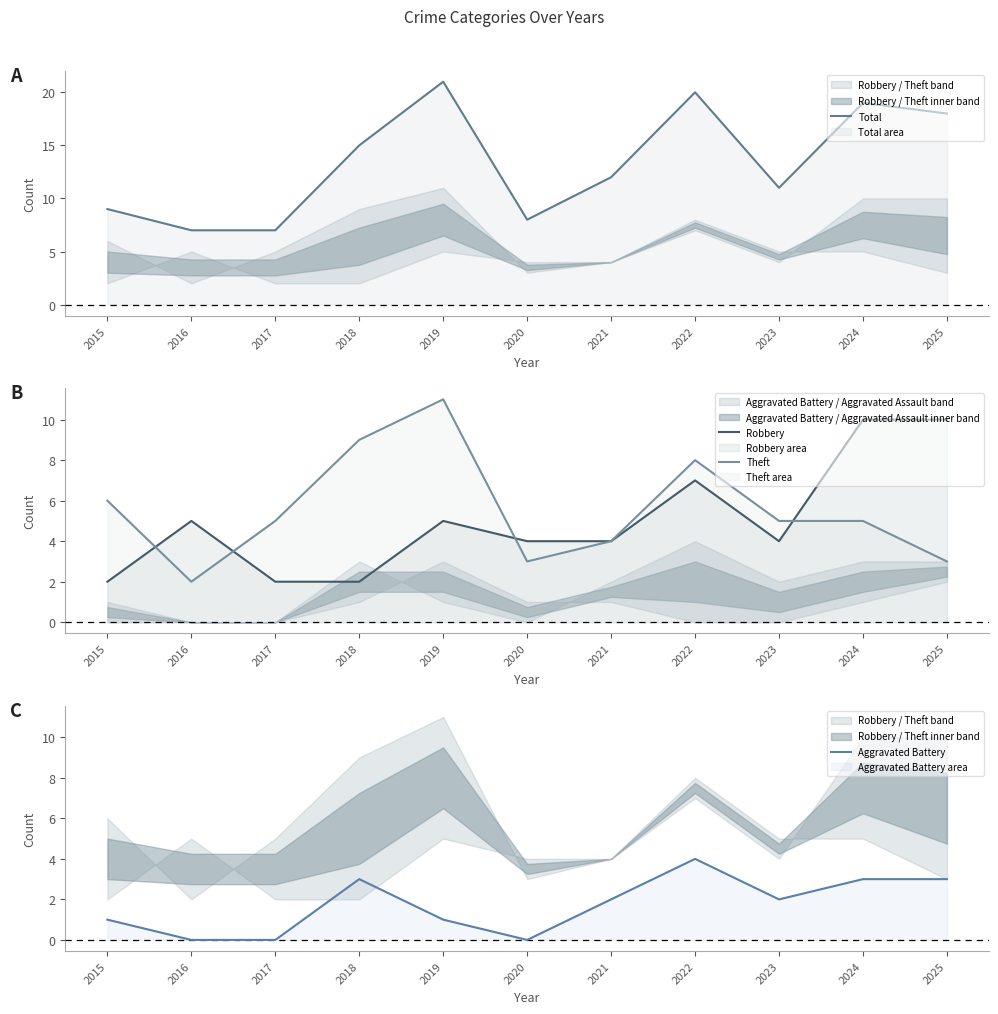

What is the difference between the highest and lowest values at 2017?

7